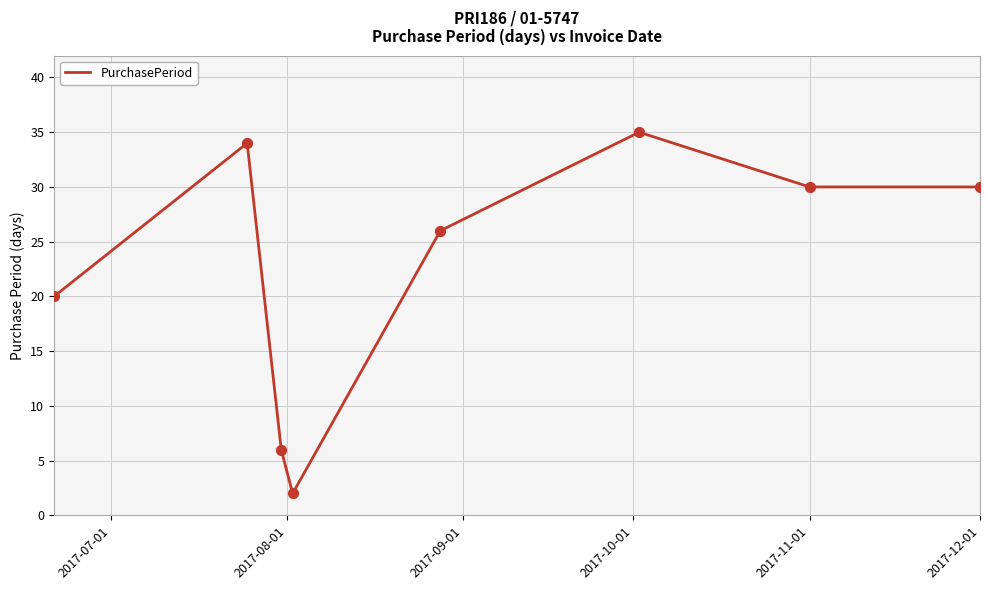

What is the greatest value displayed?

35